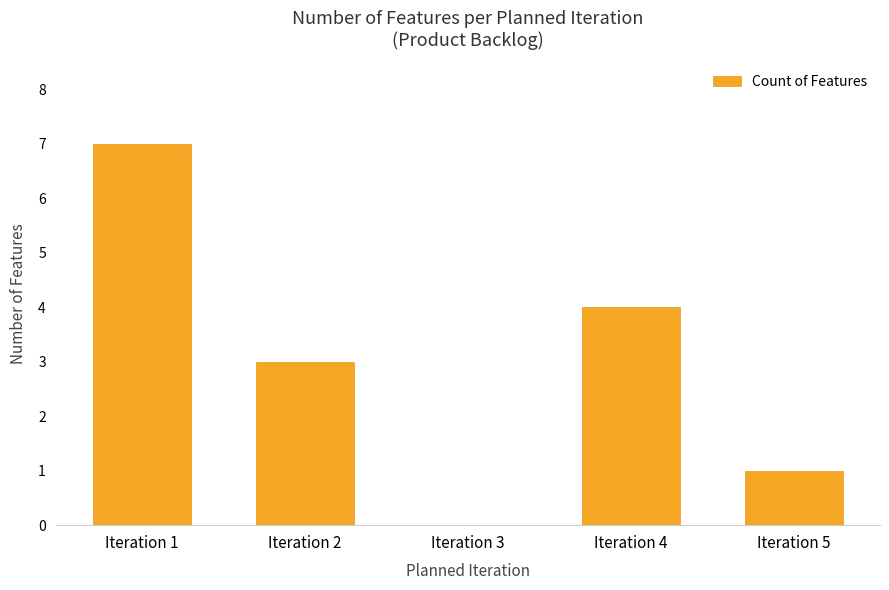

What is the change in value from Iteration 2 to Iteration 4?

+1